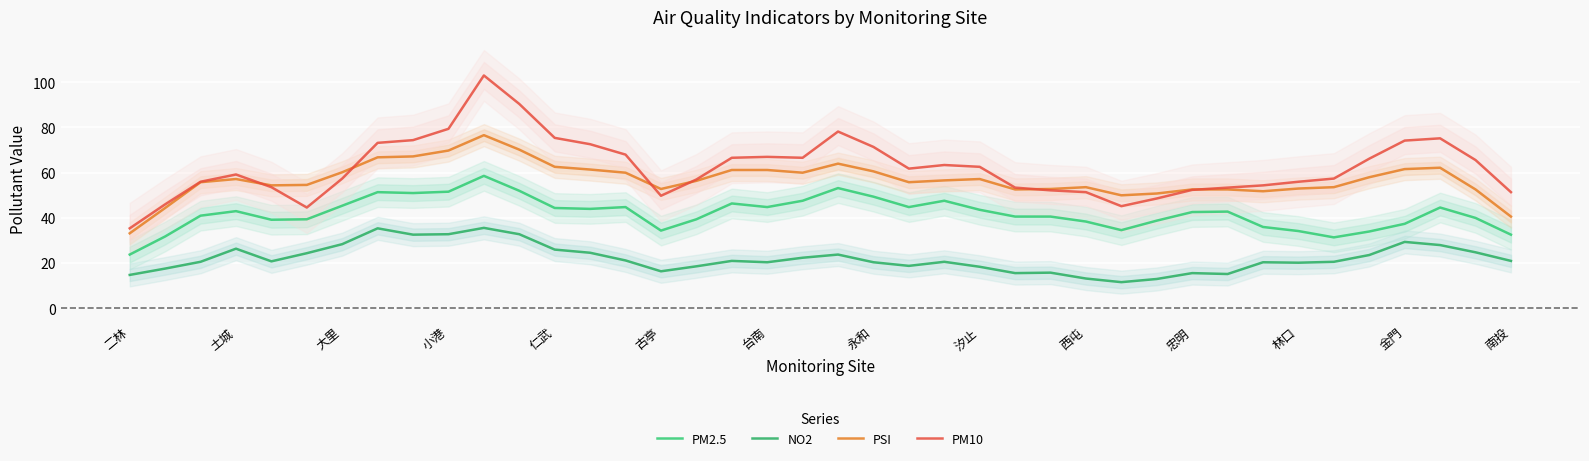

What are all the series names shown in the legend?

PM2.5, NO2, PSI, PM10